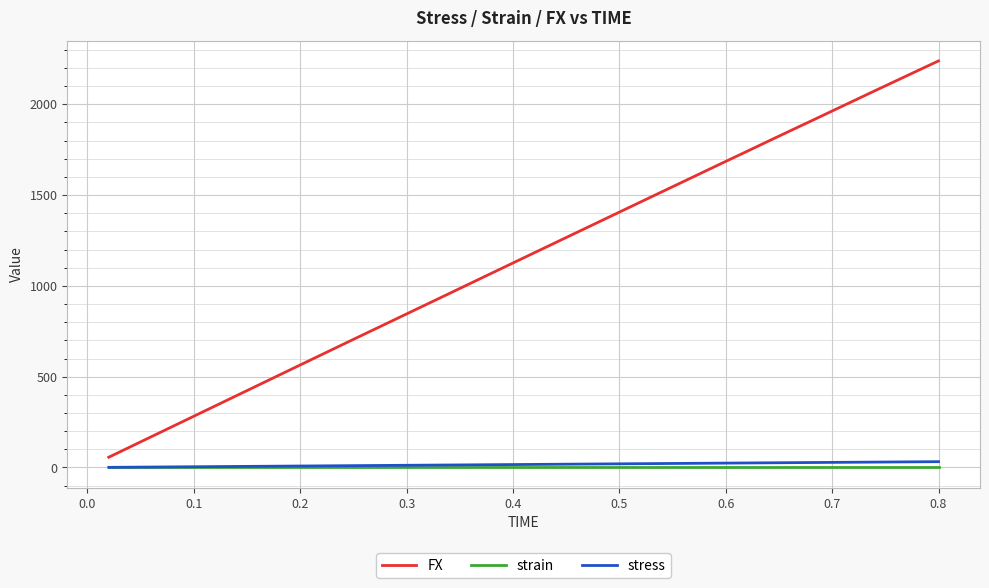

True or false: stress and FX intersect in this chart.

False